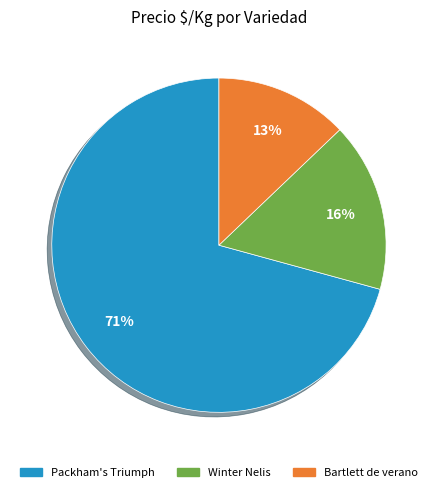

How many slices are in this pie chart?

3